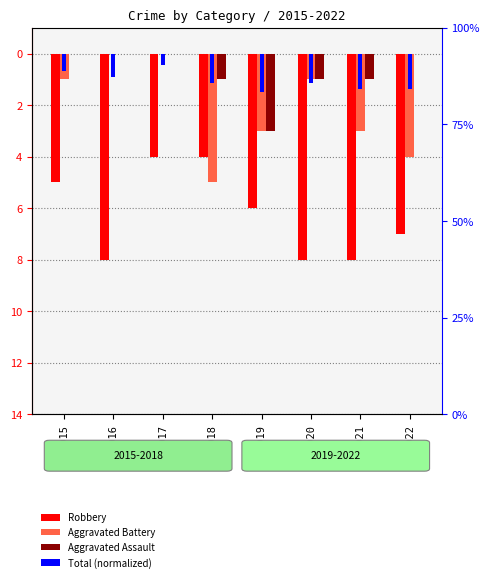

What value does the Total (normalized) series have at 2016?

-0.9